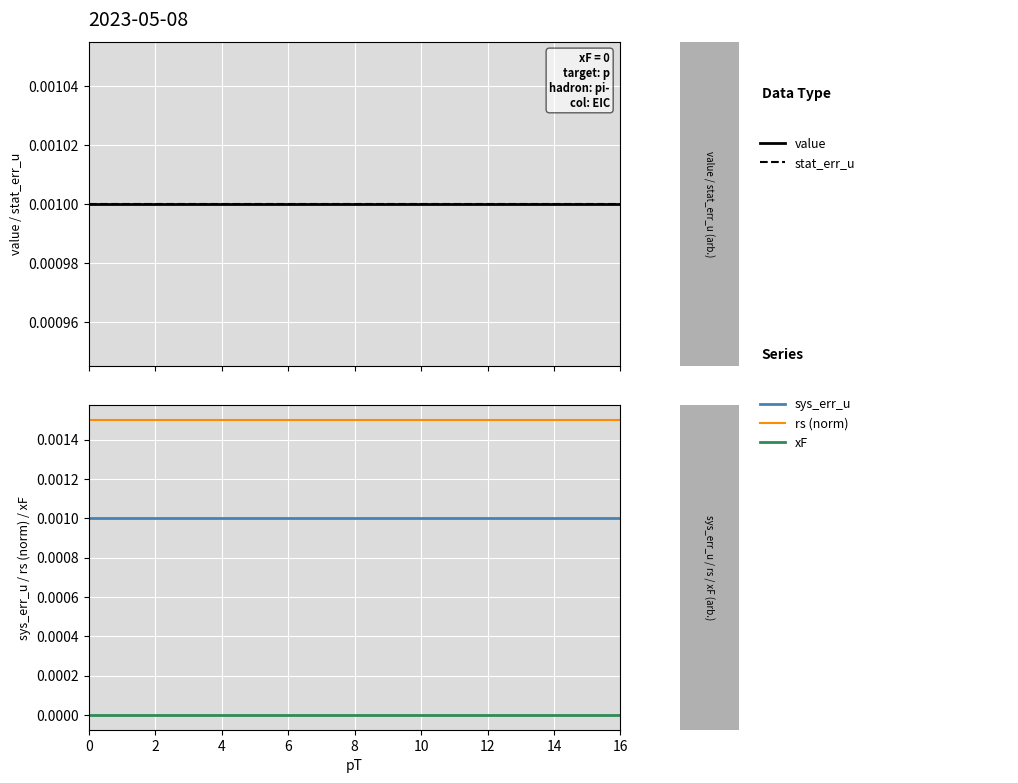

The stat_err_u series shows 0.0 at 9. True or false?

False